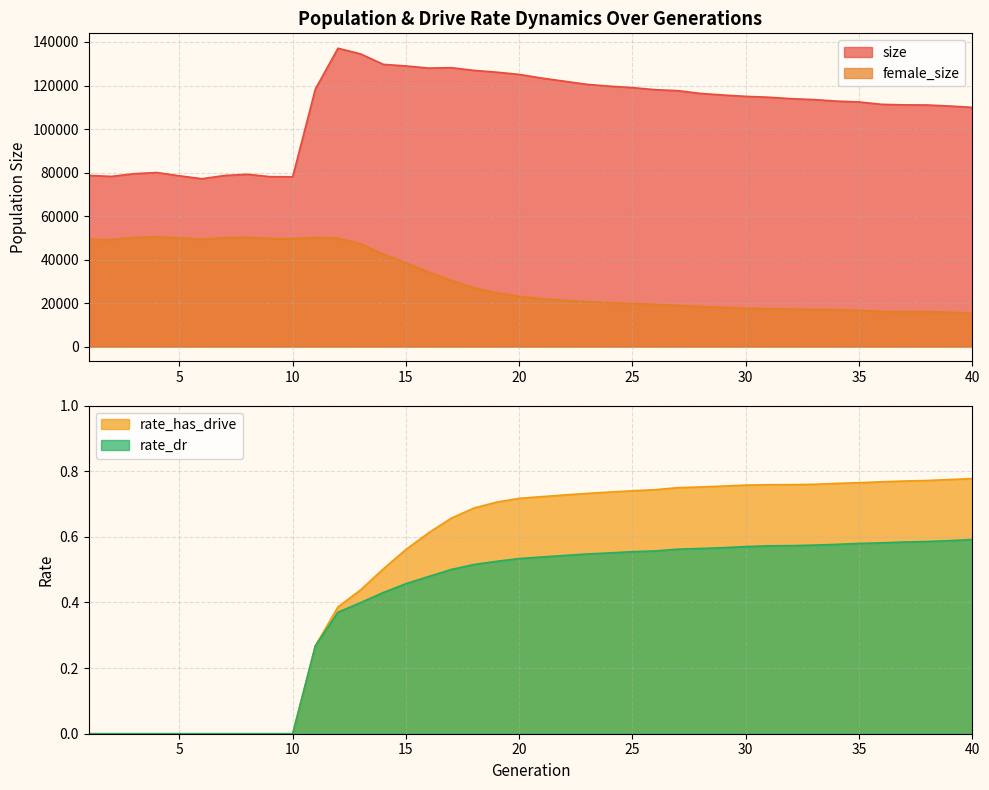

At how many categories does at least one series exceed 50959?

40